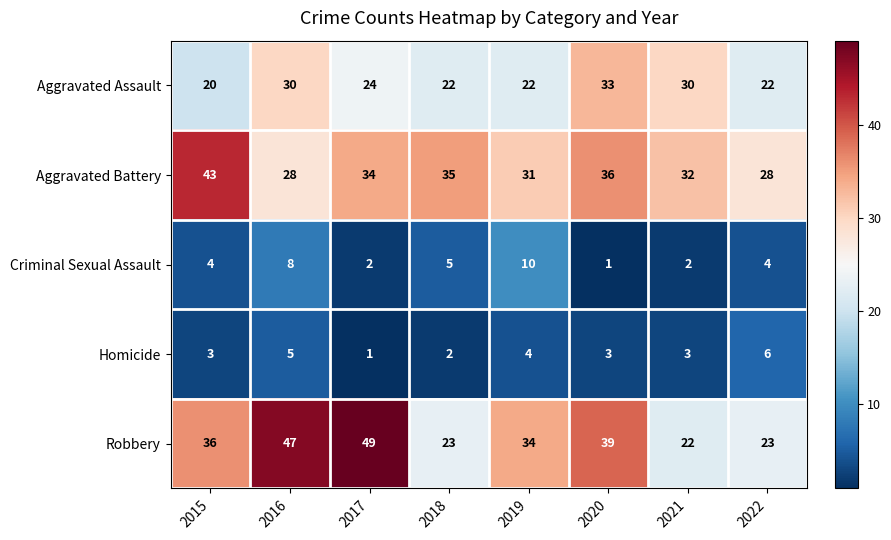

What is the approximate value of Robbery at 2020, to the nearest 5?

40